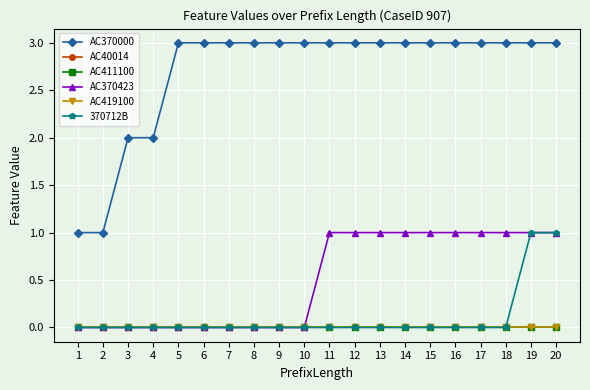

Rank the categories by 370712B value from highest to lowest.

19, 20, 1, 2, 3, 4, 5, 6, 7, 8, 9, 10, 11, 12, 13, 14, 15, 16, 17, 18